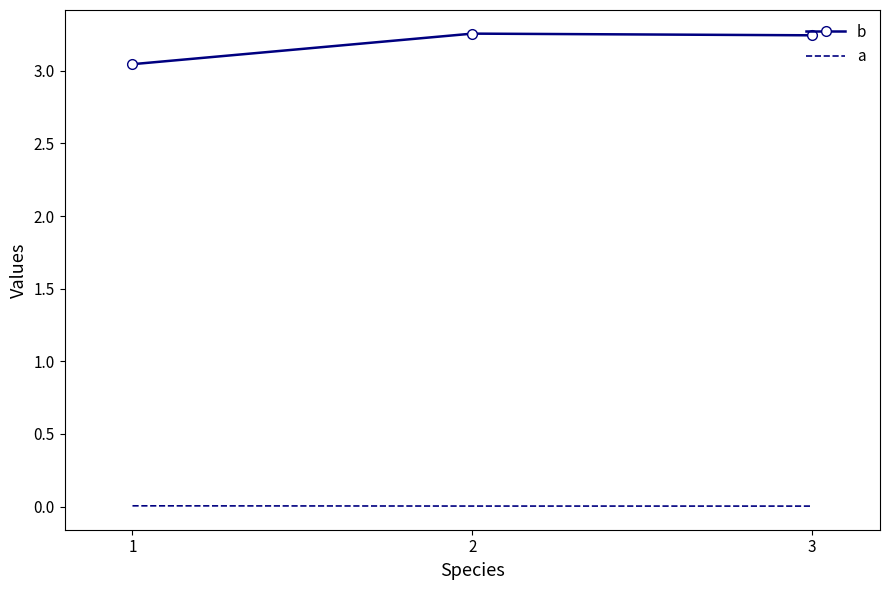

What are all the series names shown in the legend?

b, a